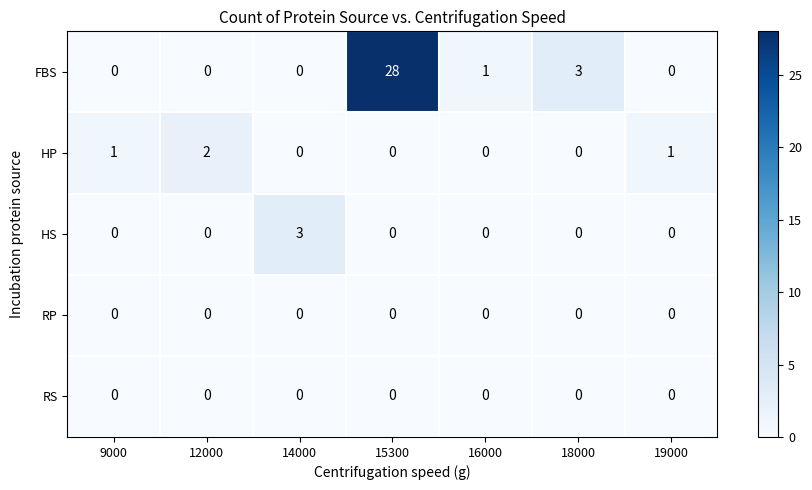

At which category is the sum across all series the highest?

15300